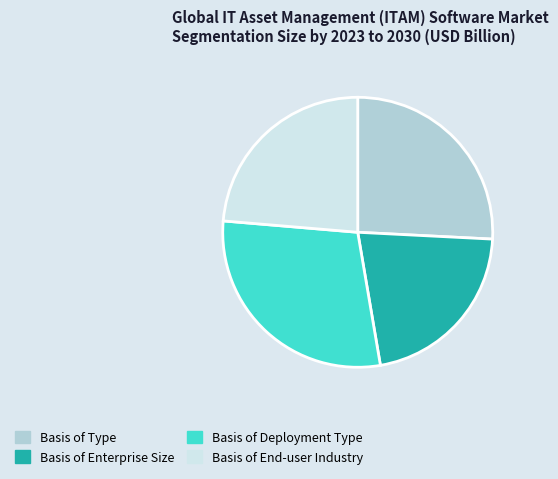

Which has a higher value, Basis of Type or Basis of Enterprise Size?

Basis of Type